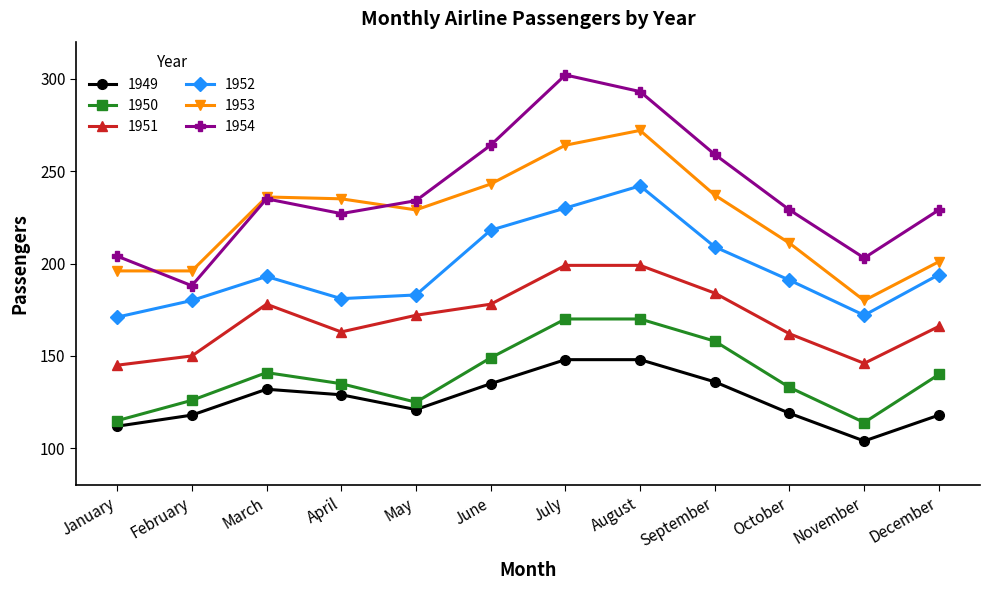

How many values in the 1950 series are below 140?

6